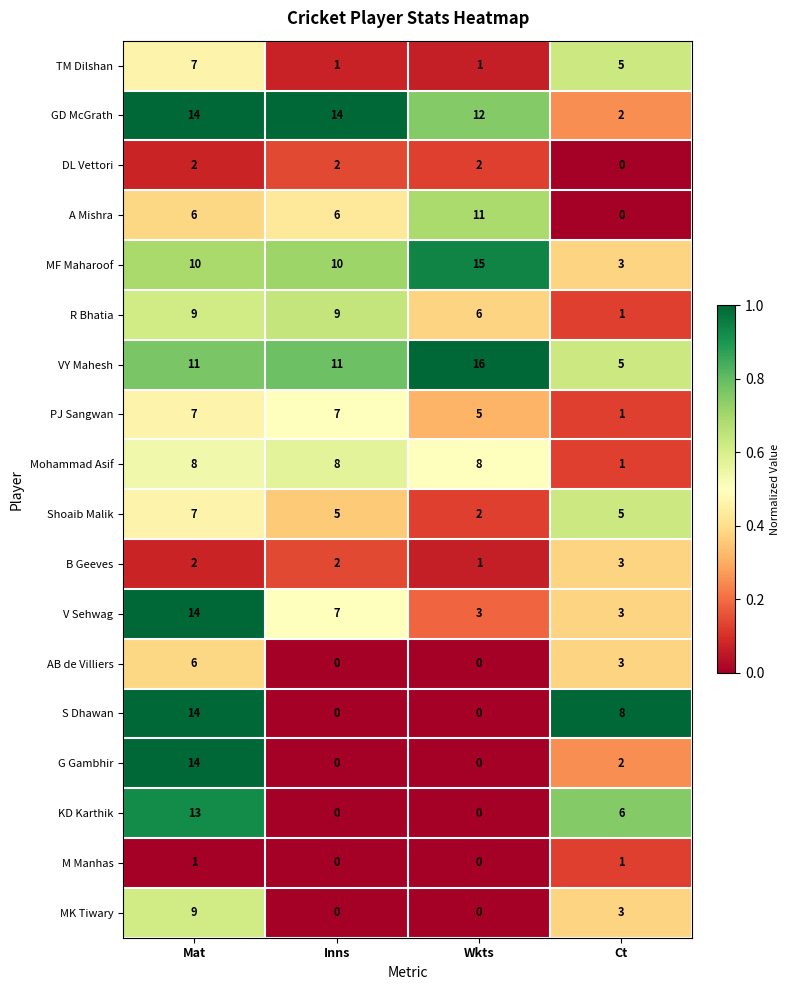

What is the total value across all series at Ct?

52